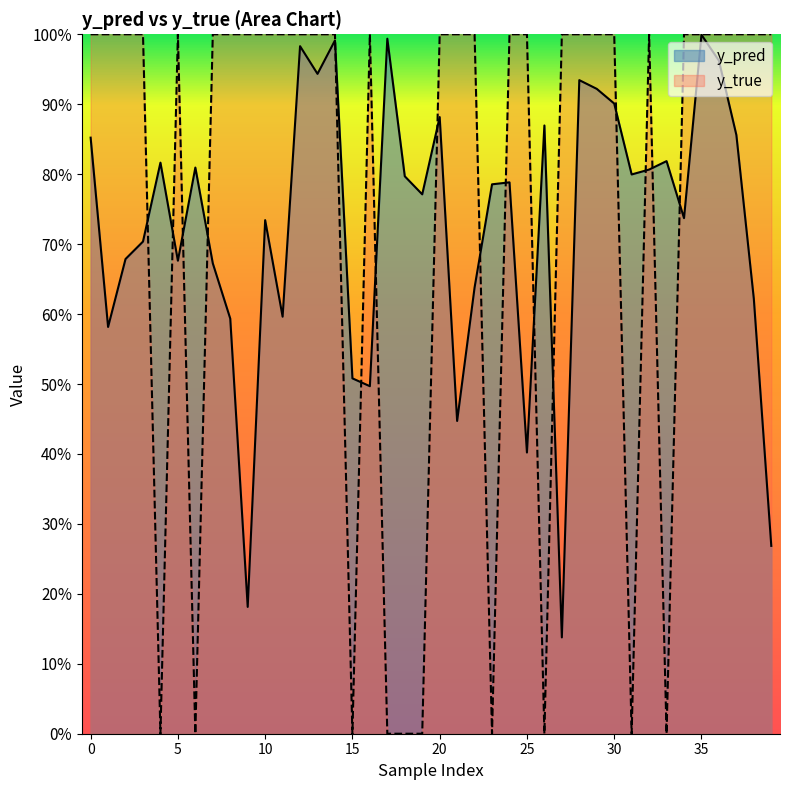

Reading left to right, extract all data points from this chart.

y_pred: 0.9	0.6	0.7	0.7	0.8	0.7	0.8	0.7	0.6	0.2	0.7	0.6	1.0	0.9	1.0	0.5	0.5	1.0	0.8	0.8	0.9	0.4	0.6	0.8	0.8	0.4	0.9	0.1	0.9	0.9	0.9	0.8	0.8	0.8	0.7	1.0	1.0	0.9	0.6	0.3
y_true: 1.0	1.0	1.0	1.0	0.0	1.0	0.0	1.0	1.0	1.0	1.0	1.0	1.0	1.0	1.0	0.0	1.0	0.0	0.0	0.0	1.0	1.0	1.0	0.0	1.0	1.0	0.0	1.0	1.0	1.0	1.0	0.0	1.0	0.0	1.0	1.0	1.0	1.0	1.0	1.0